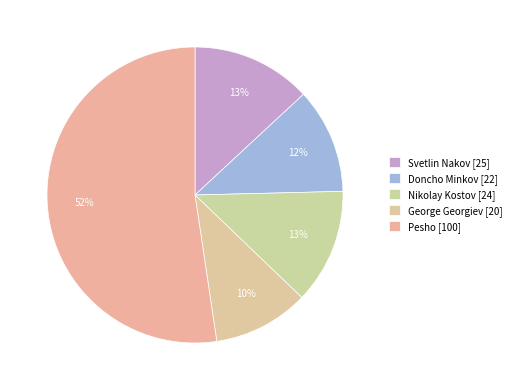

What is the largest slice in the pie chart?

Pesho